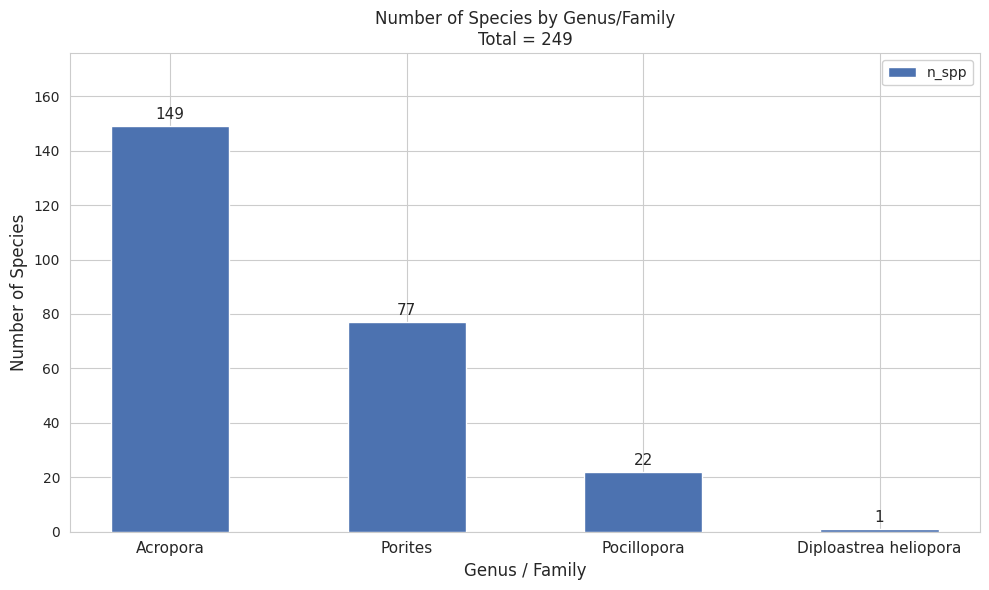

What is the difference between the second highest and second lowest values?

55